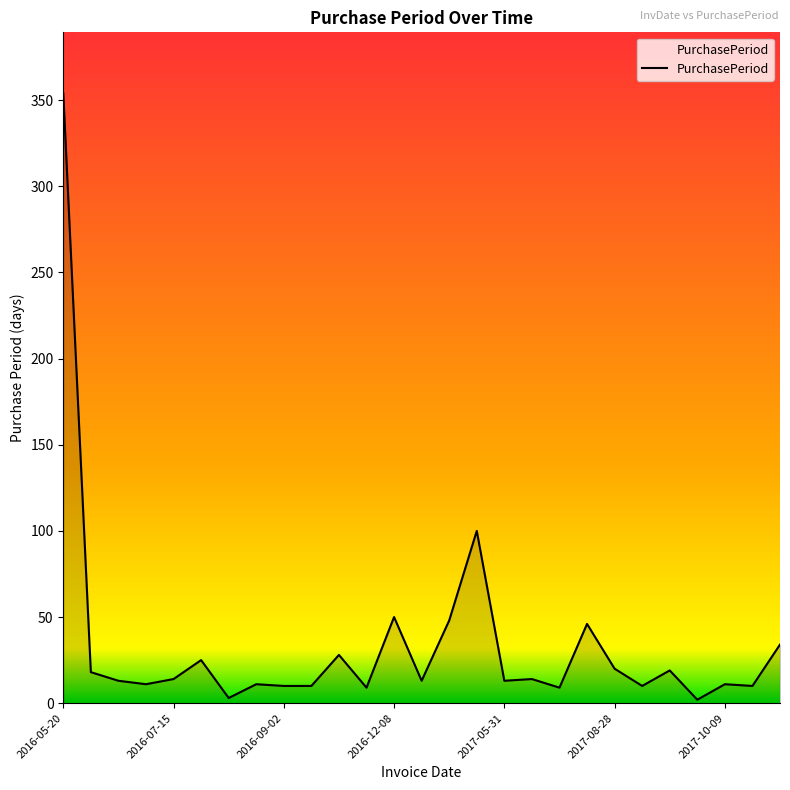

What is the greatest value displayed?

354